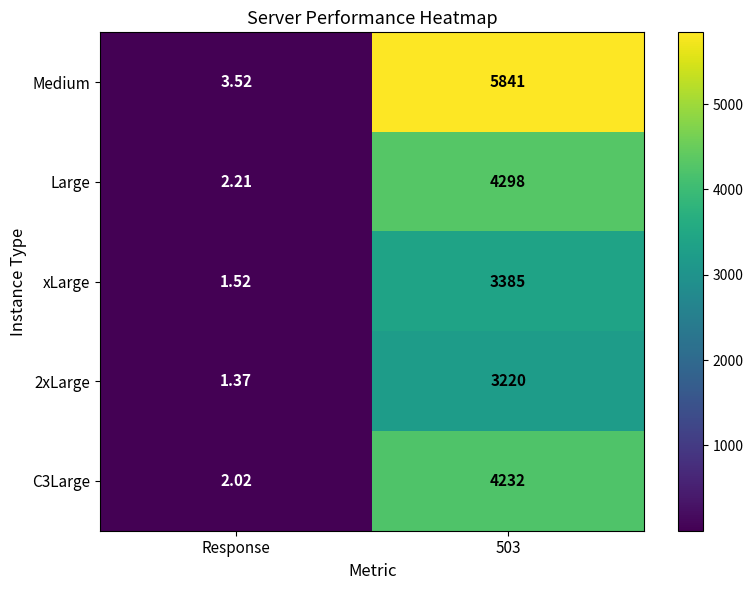

Which category has the lowest value across all series?

Response